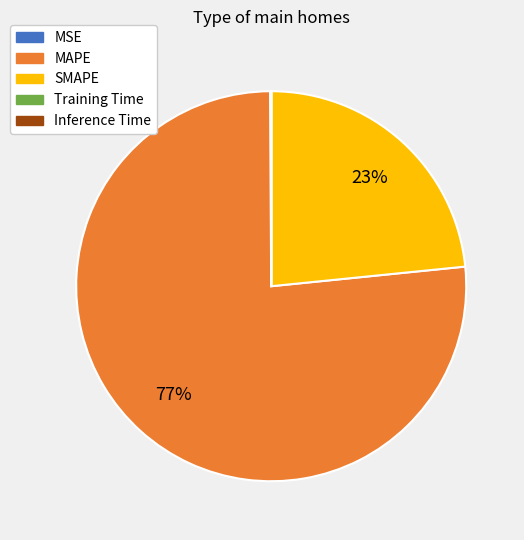

To the nearest percent, what is the average slice percentage?

20%